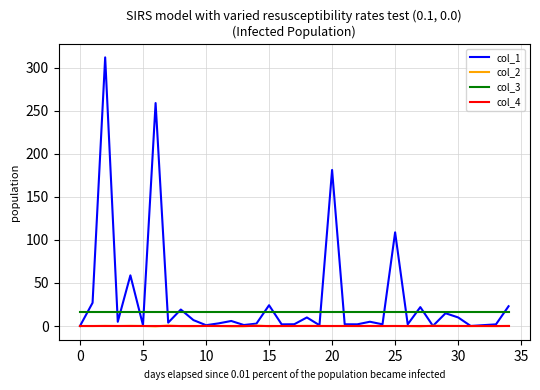

What is the greatest value displayed?

312.1